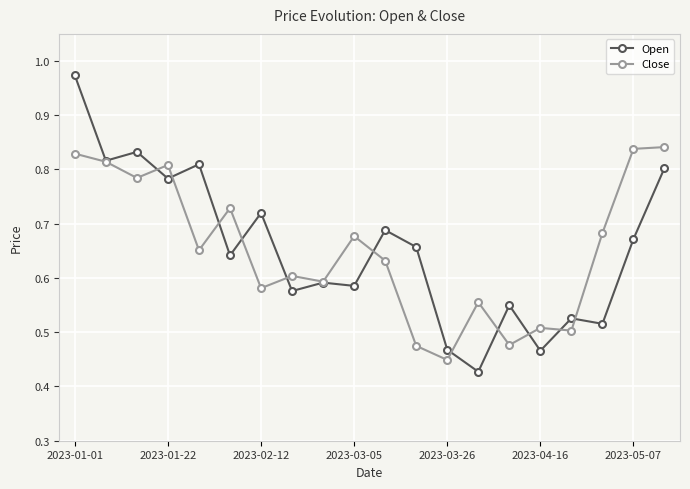

Which series has the largest range (max minus min)?

Open